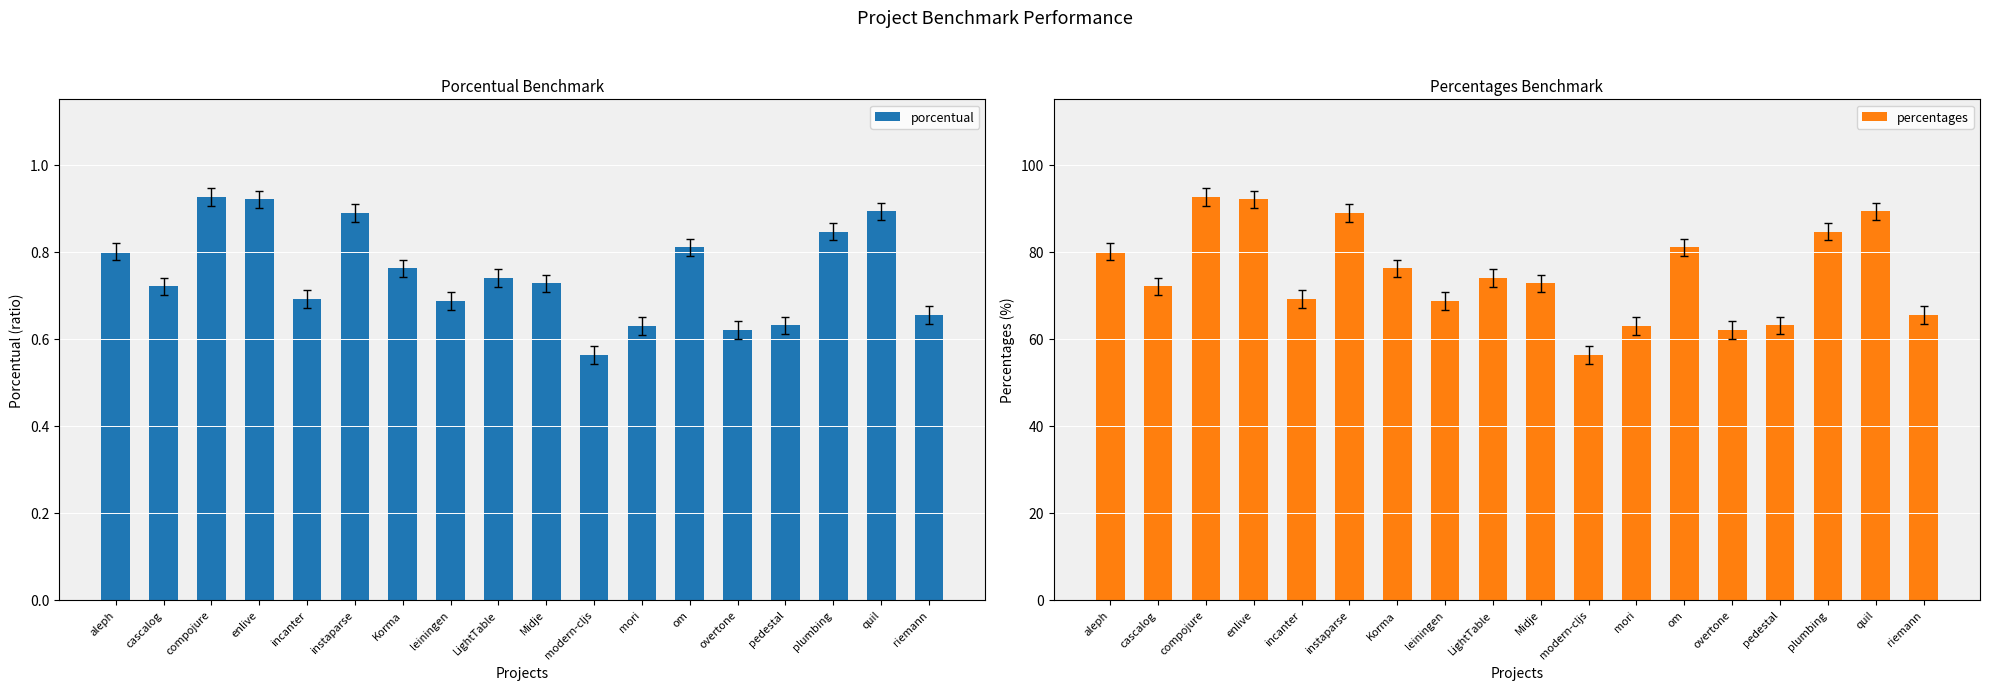

The porcentual series shows 0.7 at LightTable. True or false?

True